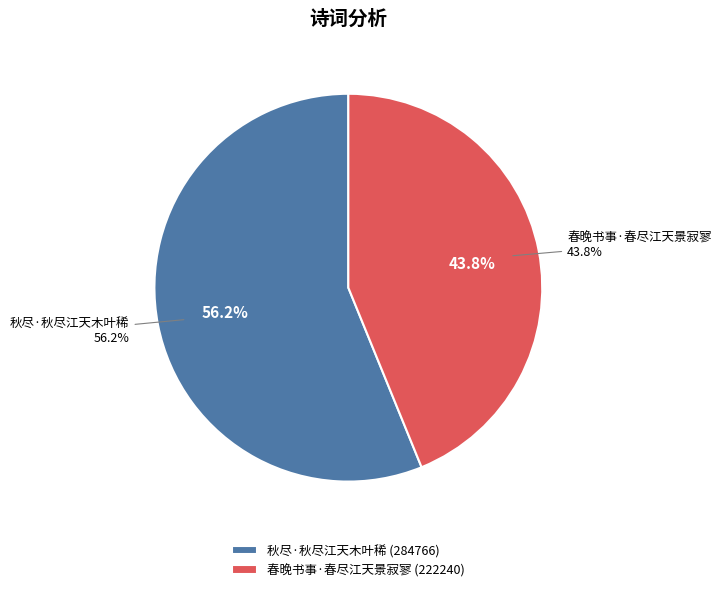

What is the largest slice in the pie chart?

秋尽·秋尽江天木叶稀